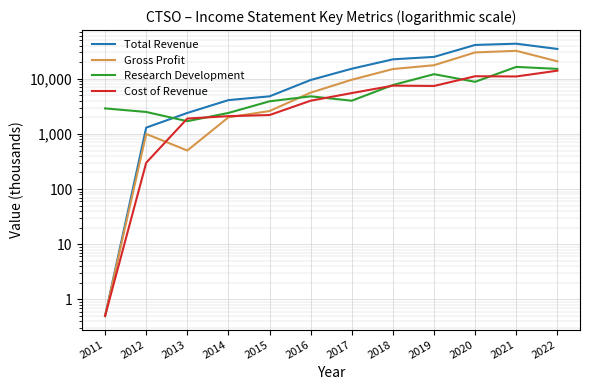

What is the spread (max minus min) of values at 2016?

5500.0